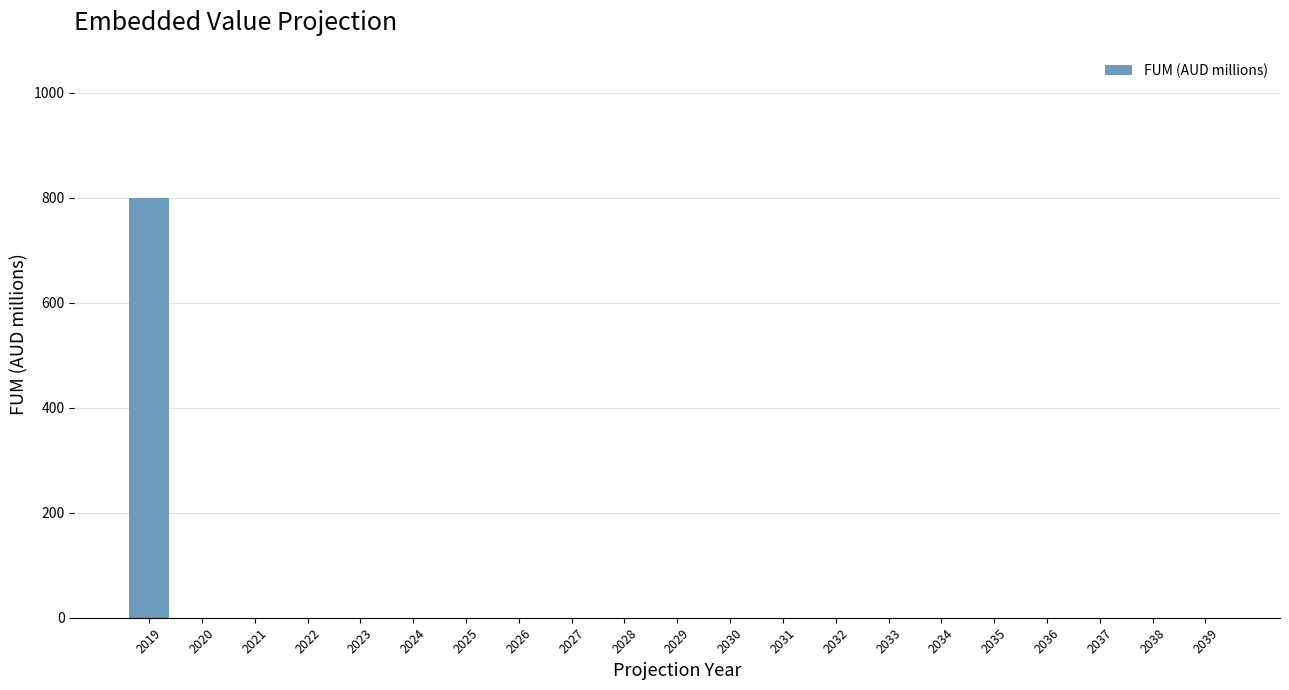

True or false: the data shows 435 at 2032.

False